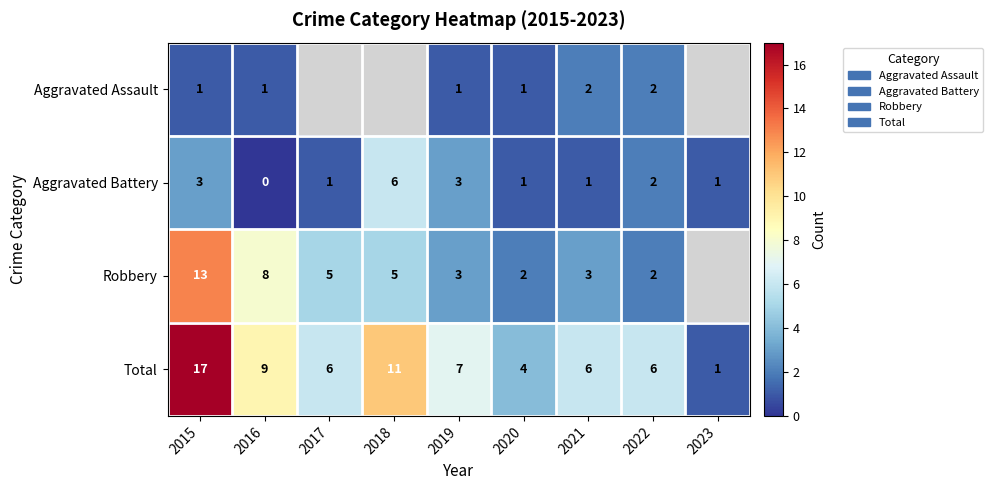

At which label is Total closest to 9?

2016